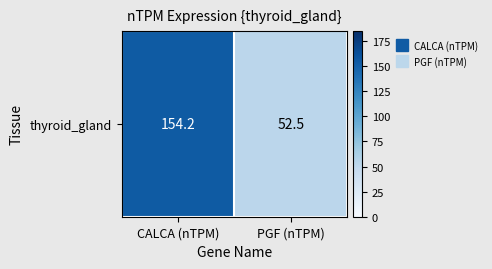

What is the greatest value displayed?

154.2